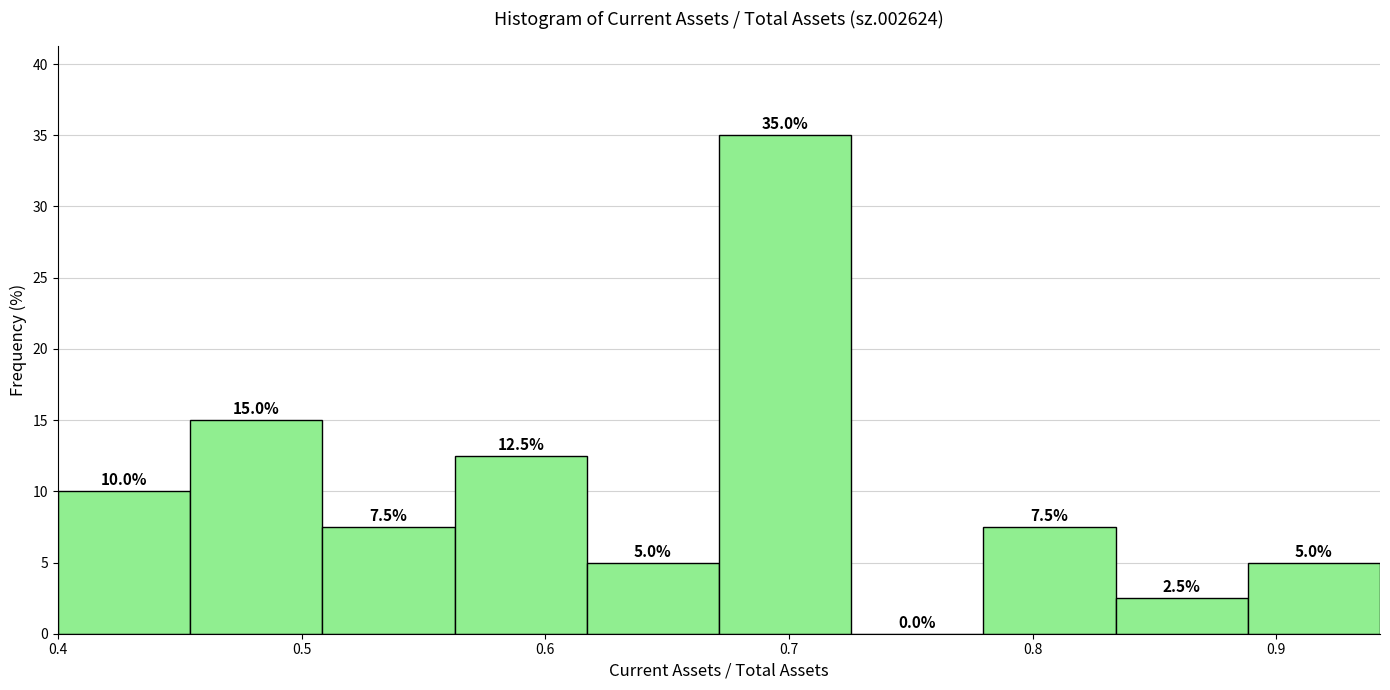

Reading left to right, transcribe this chart: for each bar, give the range it covers on the x-axis and its height. The bar edges are not printed on the chart, so give them approximately, as read against the axis.

0.40 to 0.45: 10.0
0.45 to 0.51: 15.0
0.51 to 0.56: 7.5
0.56 to 0.62: 12.5
0.62 to 0.67: 5.0
0.67 to 0.73: 35.0
0.73 to 0.78: 0.0
0.78 to 0.83: 7.5
0.83 to 0.89: 2.5
0.89 to 0.94: 5.0